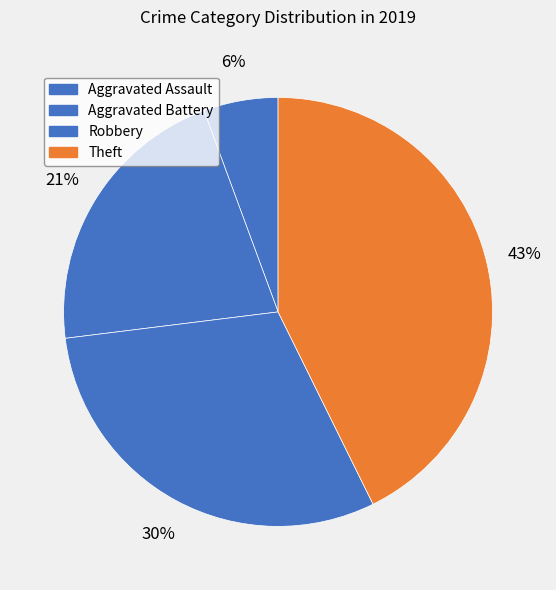

Approximately how many times larger is the value at Aggravated Assault compared to Theft?

0.1